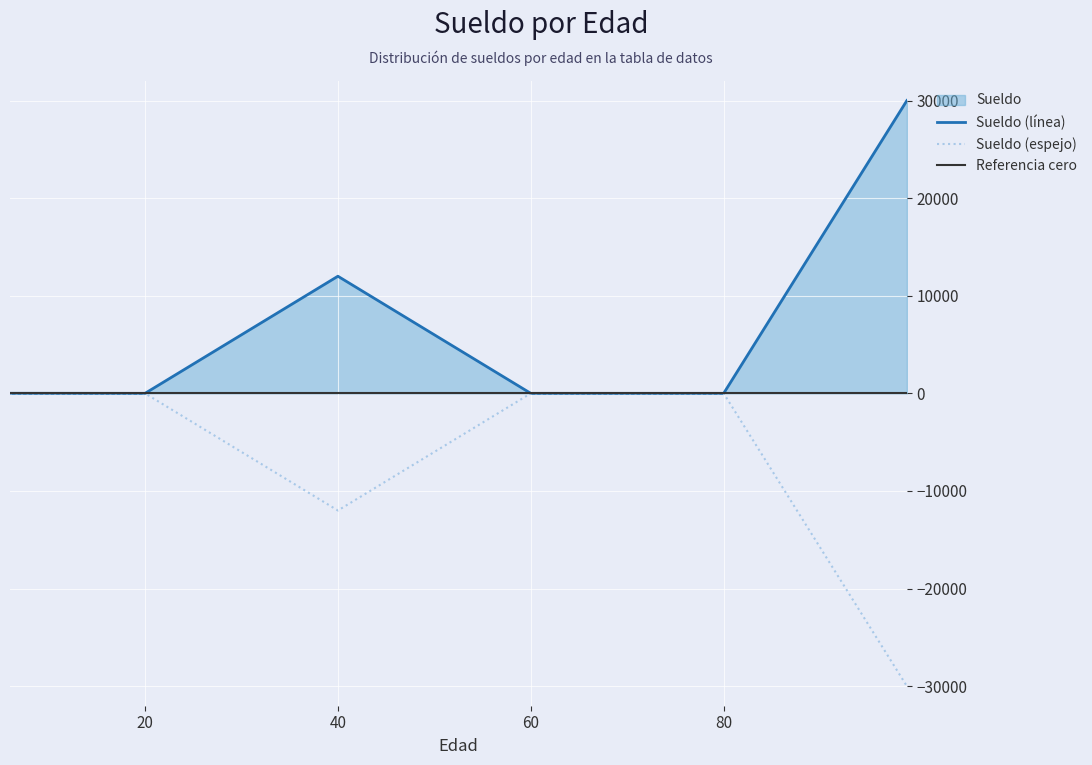

How many lines are shown in the chart?

2